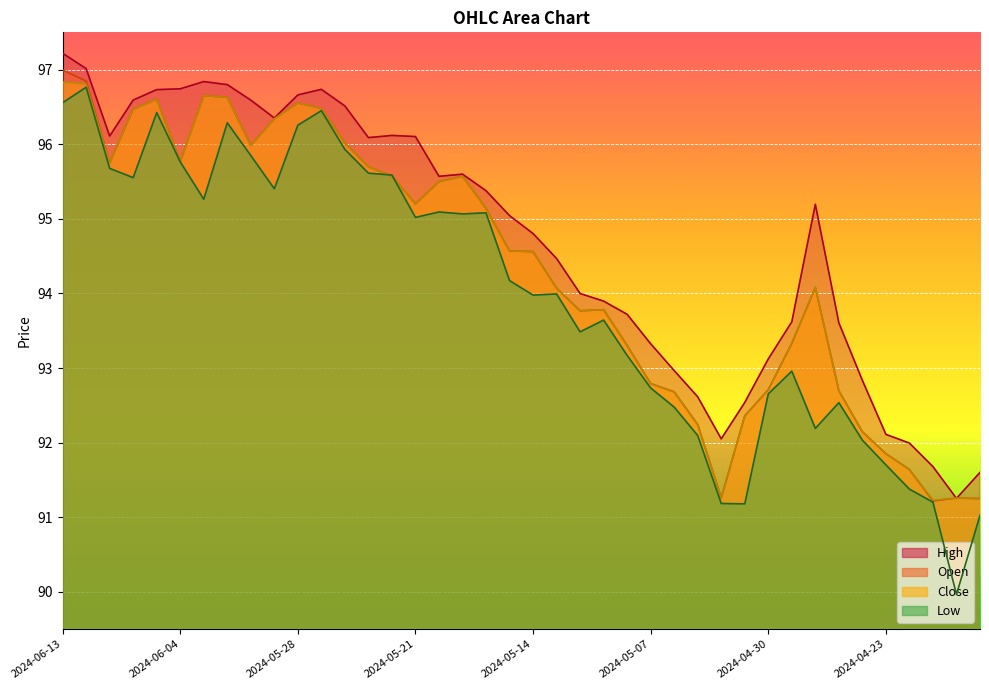

Which series has the largest total across all categories?

High